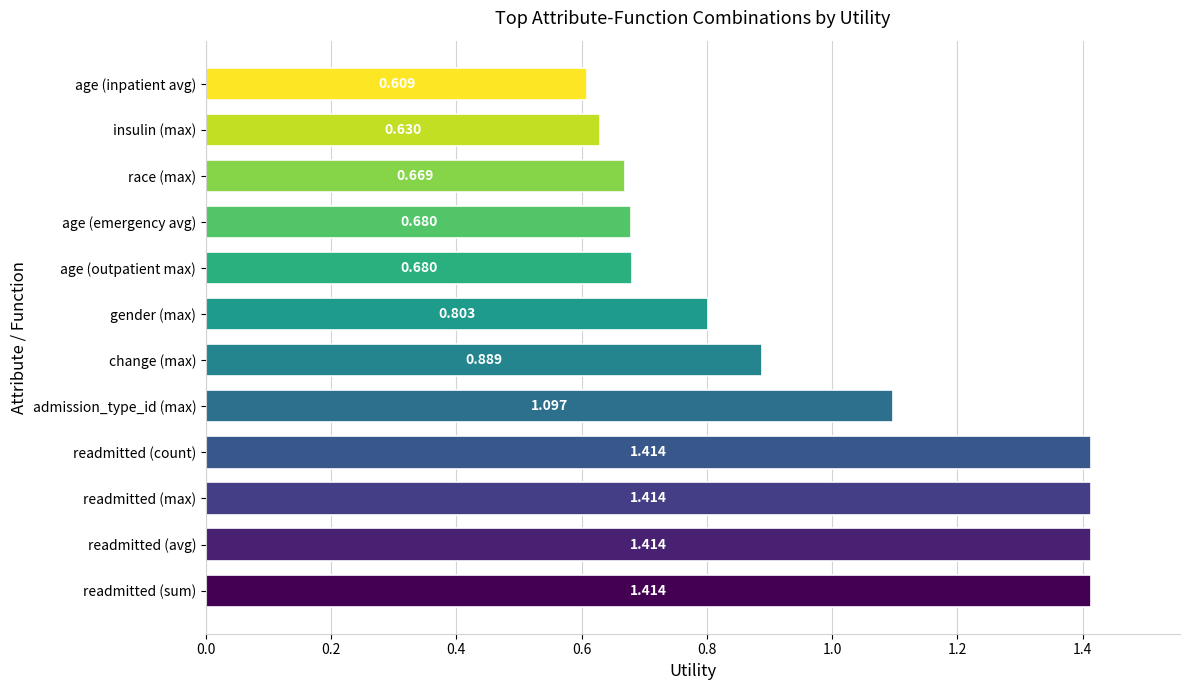

At which label is the value closest to 1?

admission_type_id (max)